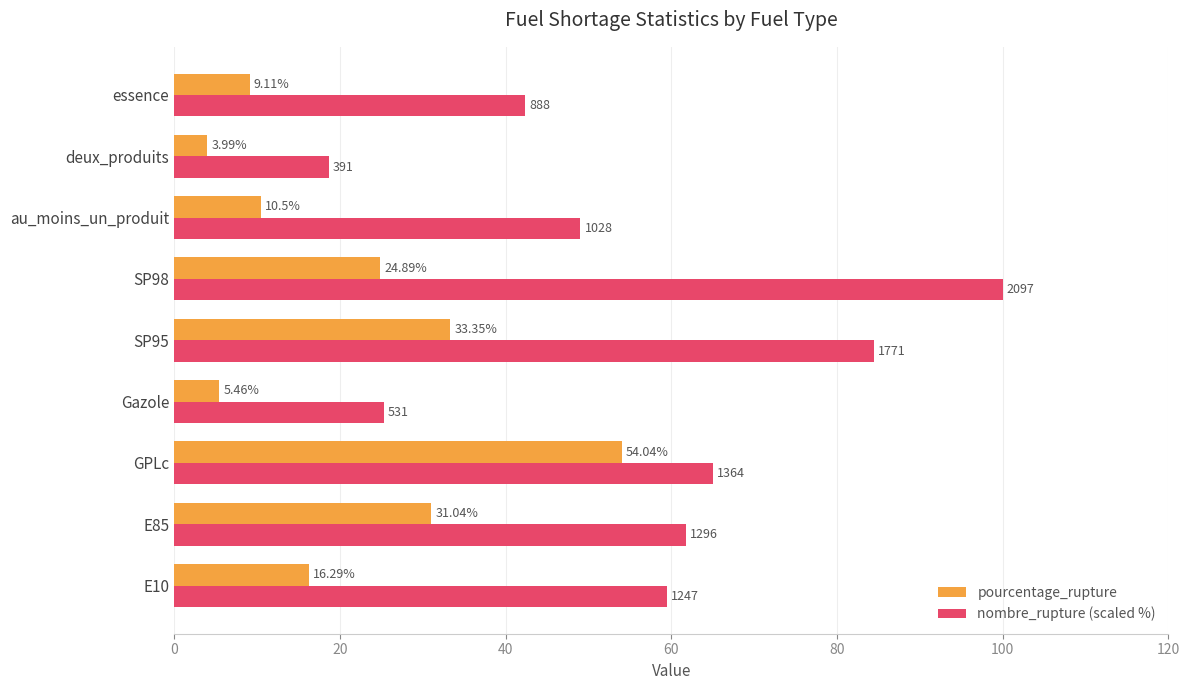

Rank the series by their maximum value, from highest to lowest.

nombre_rupture (scaled %), pourcentage_rupture